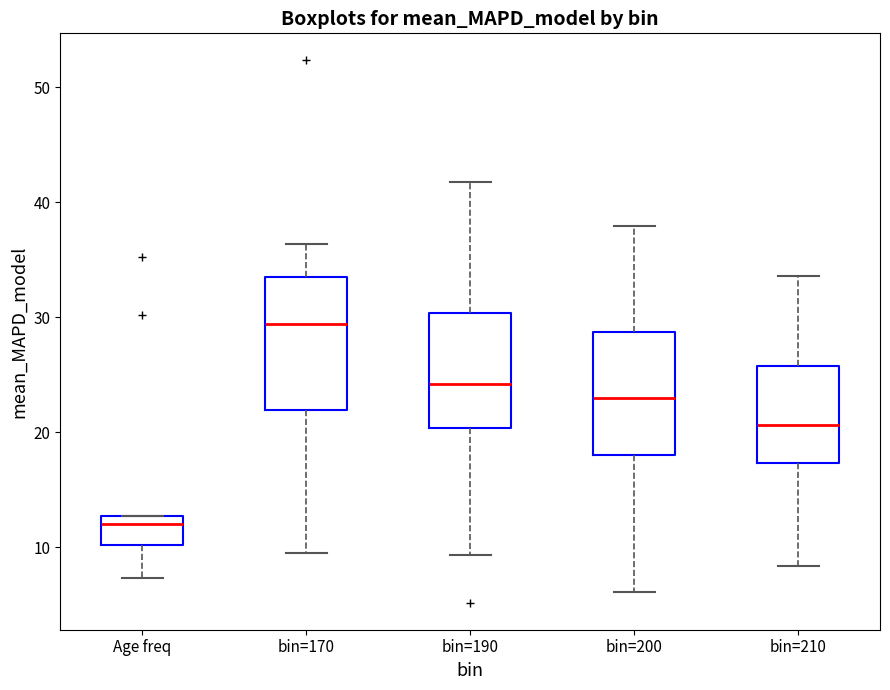

Where does the upper whisker of the box for bin=170 end on the y-axis? The values are not printed on the chart, so give them approximately, as read against the axis.

36